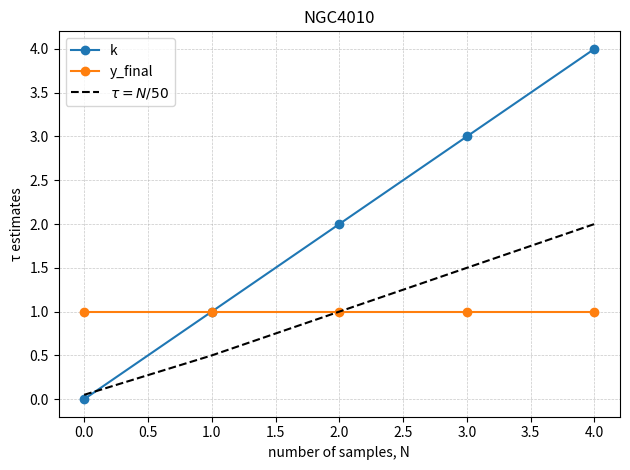

At which category is the sum across all series the highest?

4.0